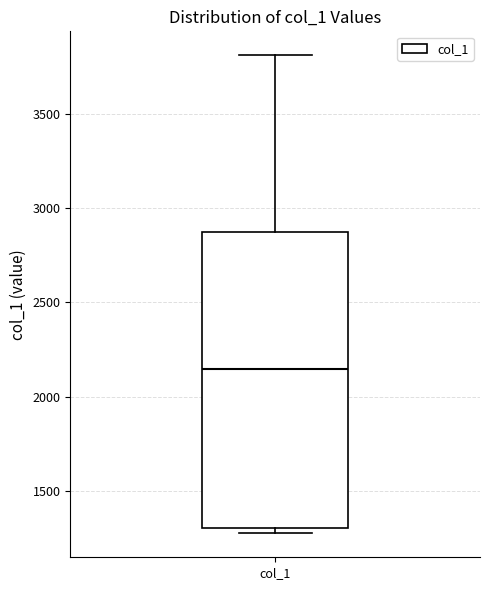

Transcribe this box plot: give where the median line is, the range the box spans, and where the two whiskers end, as read against the y-axis. The values are not printed on the chart, so give them approximately, as read against the axis.

median 2150, box 1300 to 2850, whiskers 1250 to 3800